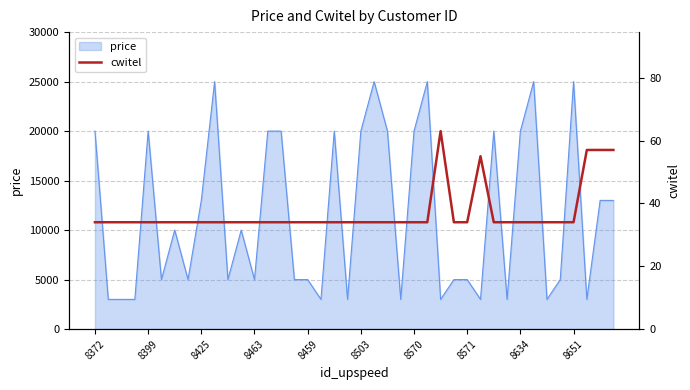

The value of price at 8651 is 39586. True or false?

False